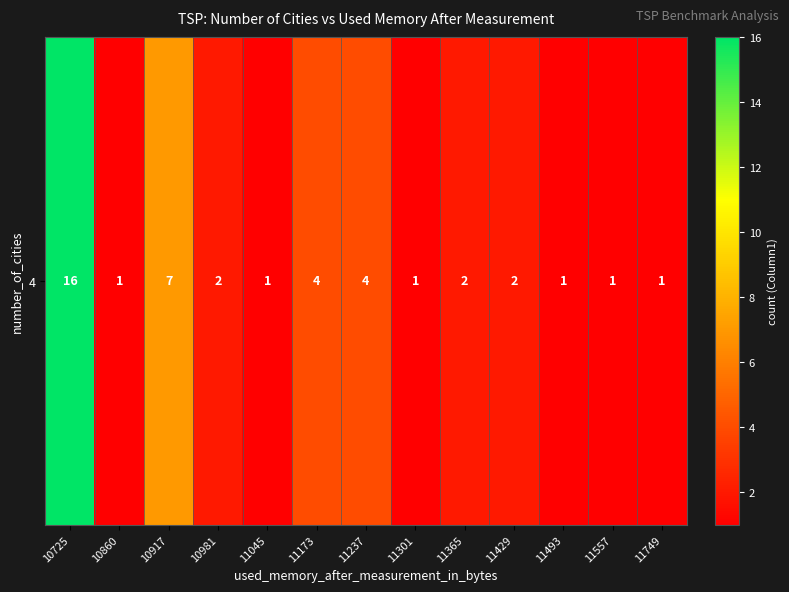

Which has a higher value, 11301 or 11493?

11301